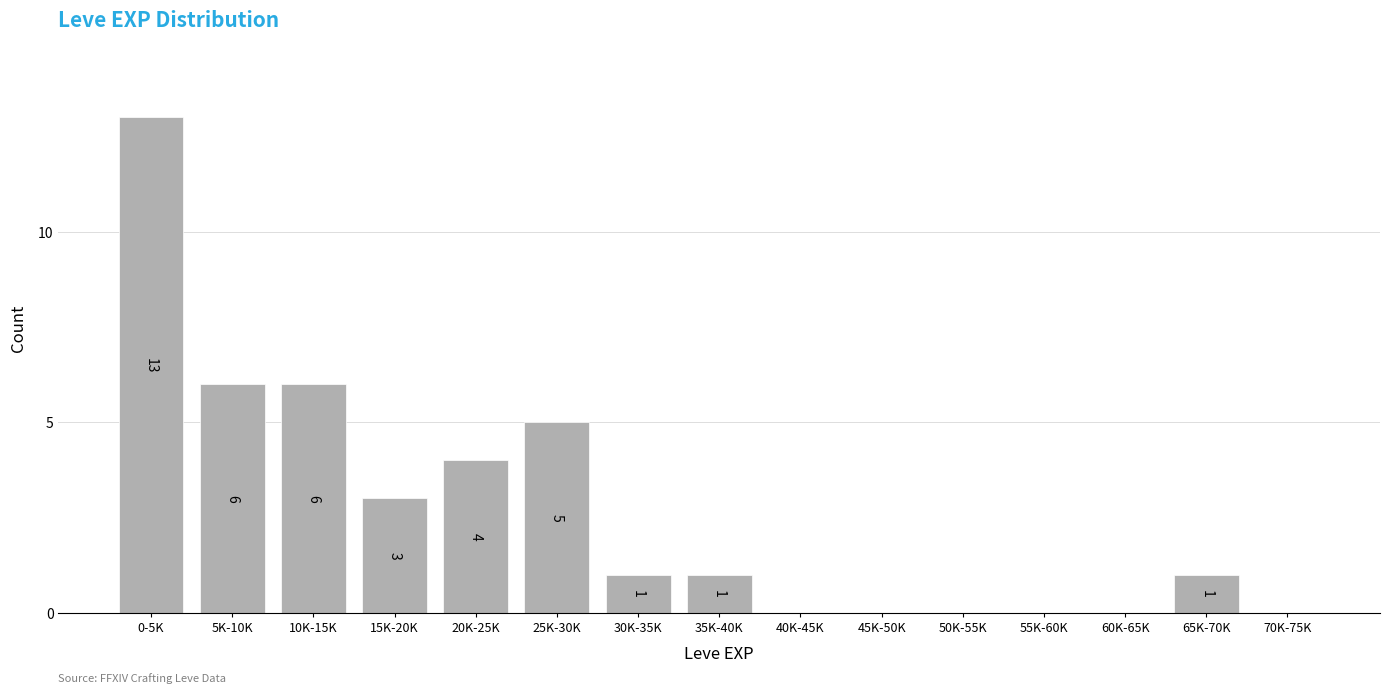

Reading right to left, transcribe all the data shown in this chart.

70K-75K=0	65K-70K=1	60K-65K=0	55K-60K=0	50K-55K=0	45K-50K=0	40K-45K=0	35K-40K=1	30K-35K=1	25K-30K=5	20K-25K=4	15K-20K=3	10K-15K=6	5K-10K=6	0-5K=13